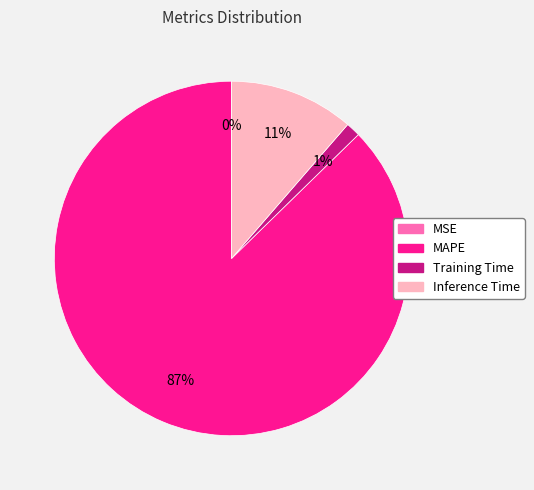

What is the ratio of the value at Training Time to the value at Inference Time?

0.1